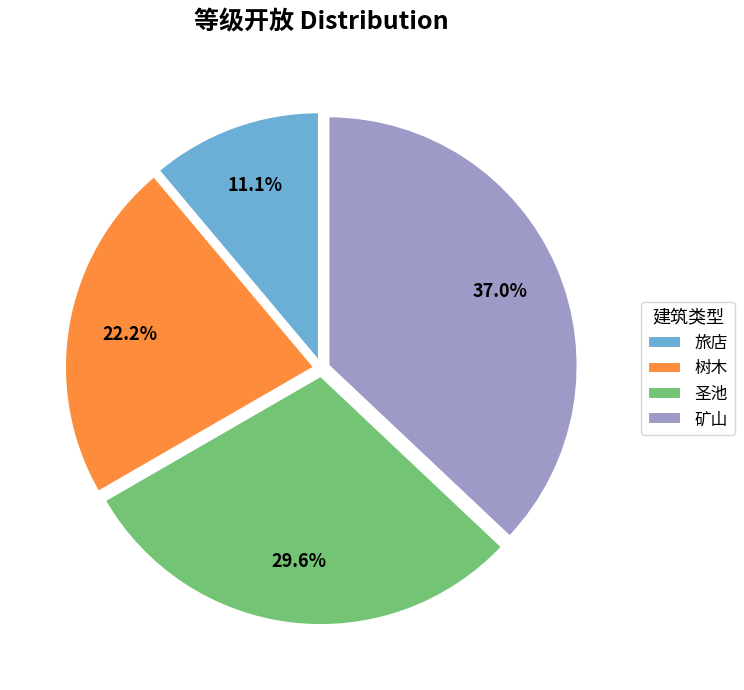

How many slices are in this pie chart?

4